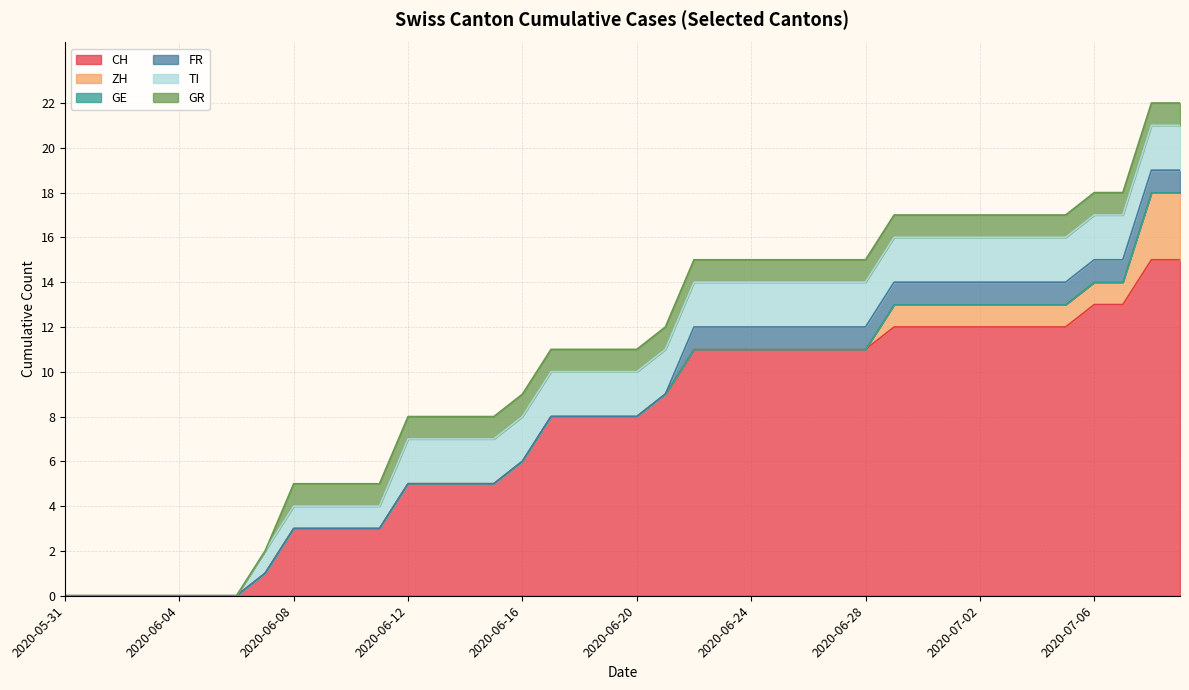

How many distinct data groups are displayed?

6